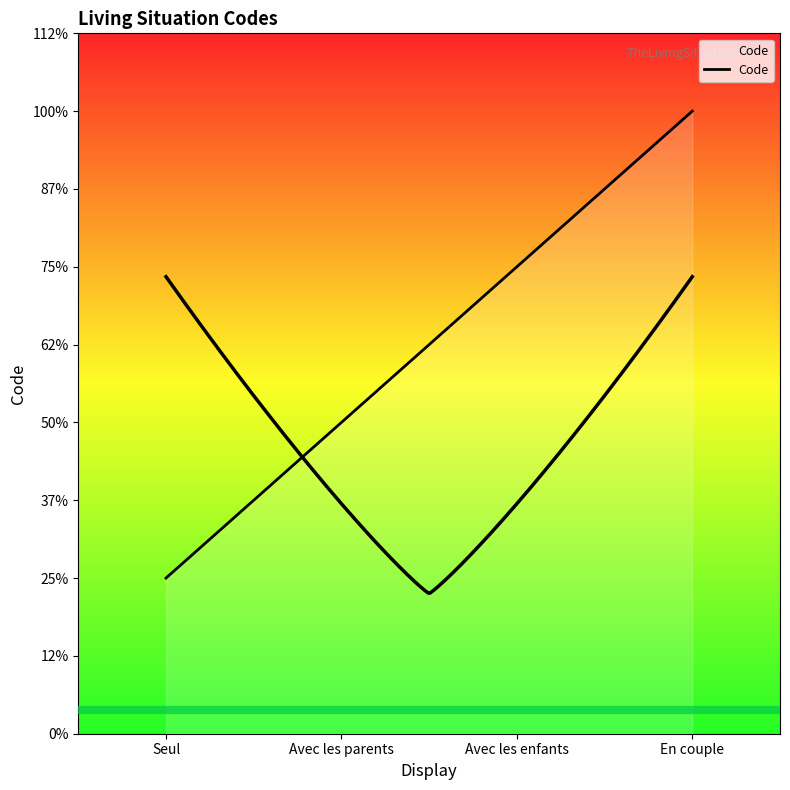

Between Avec les enfants and Seul, which is larger?

Avec les enfants